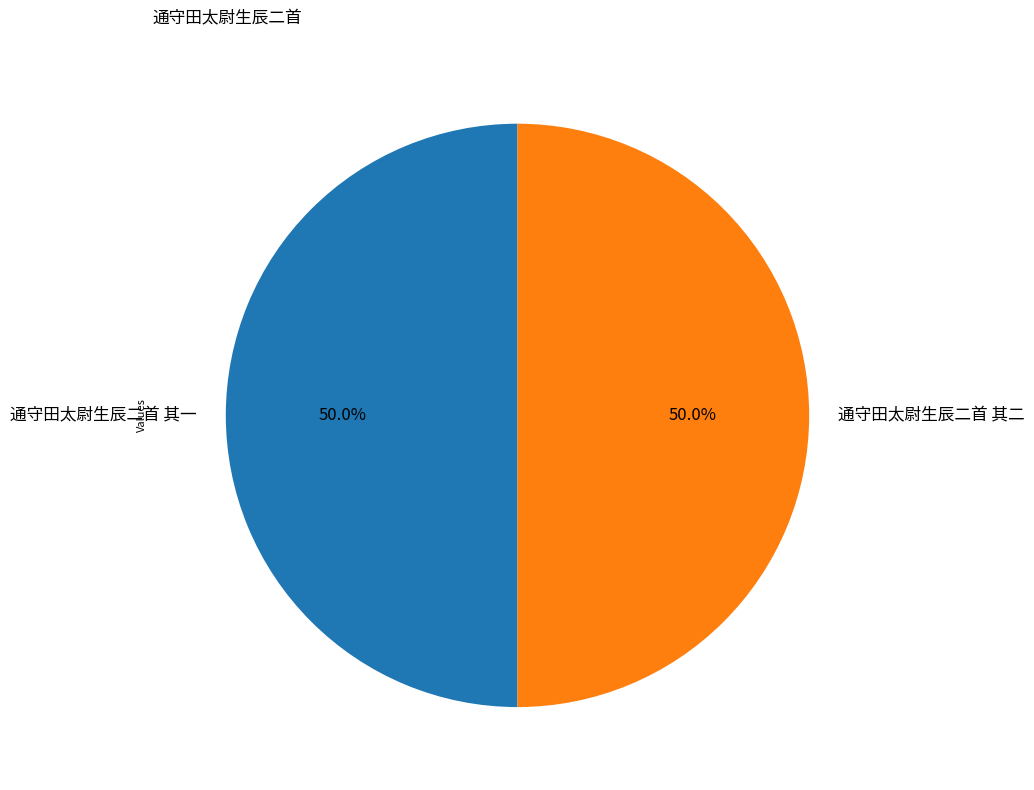

Is it true that 通守田太尉生辰二首 其二 is 59% of the pie?

False